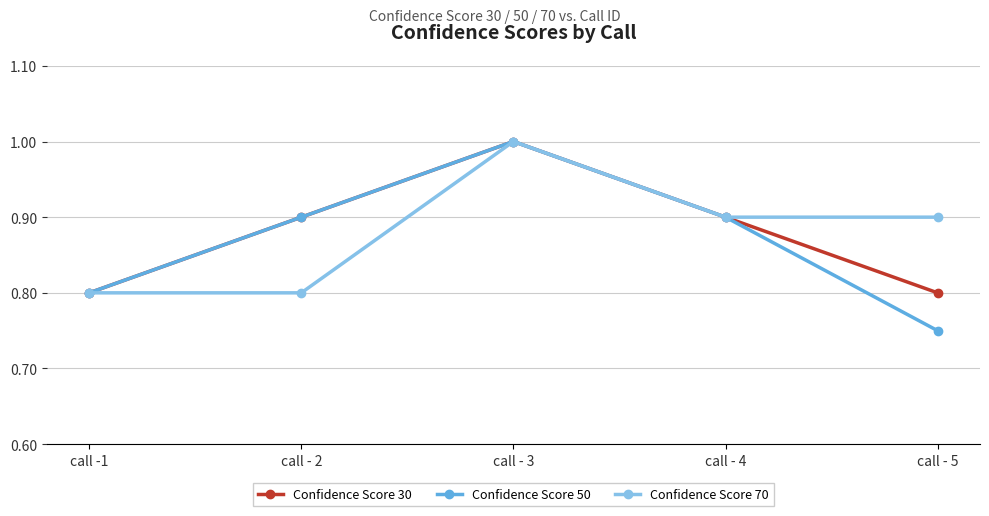

At how many categories does at least one series exceed 0?

5